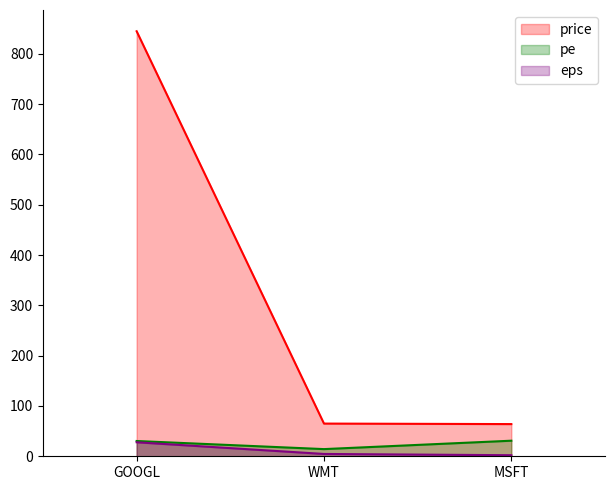

What is the label of the 1st point from the right?

MSFT